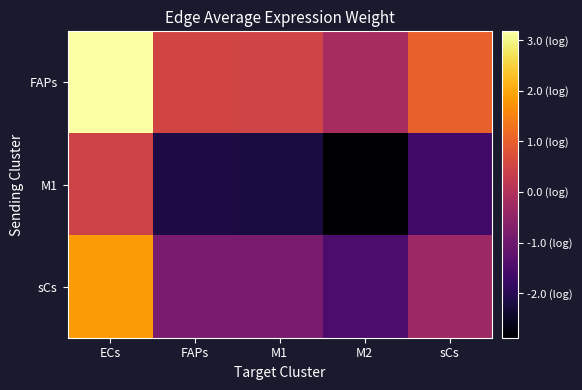

Reading right to left, what are all the values shown in this chart?

FAPs: sCs=1.0	M2=-0.2	M1=0.5	FAPs=0.5	ECs=3.2
M1: sCs=-1.7	M2=-2.9	M1=-2.2	FAPs=-2.2	ECs=0.5
sCs: sCs=-0.3	M2=-1.5	M1=-0.8	FAPs=-0.8	ECs=1.8